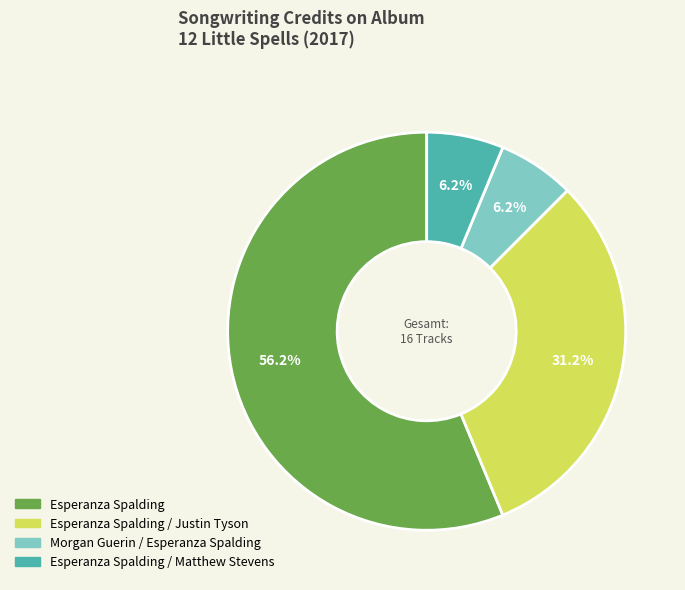

Is there a majority slice in this chart?

Yes